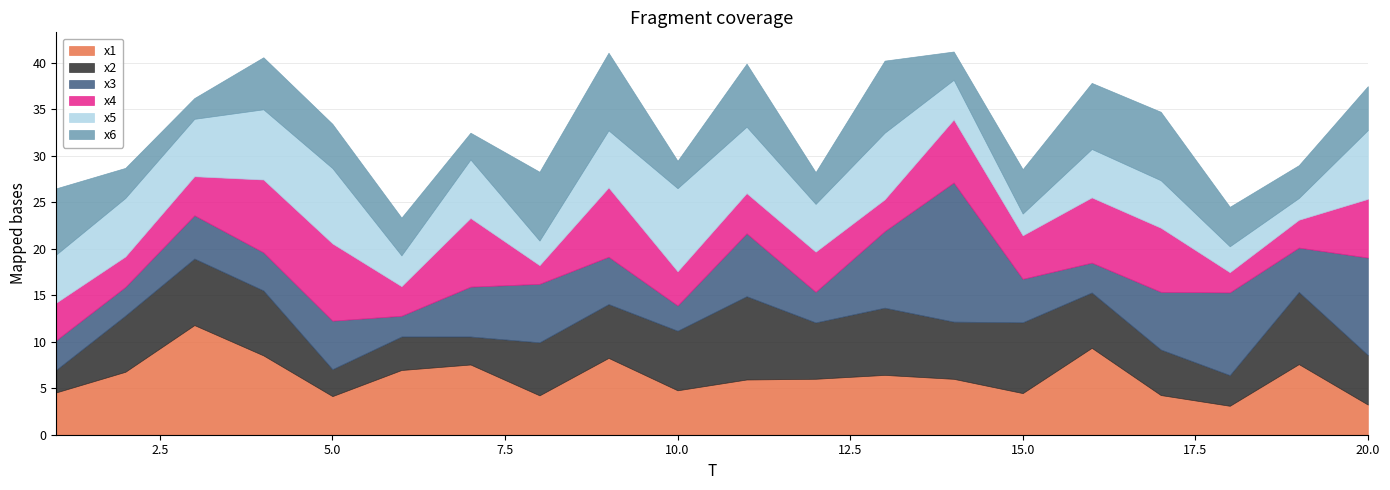

Which has a higher value, 11 or 10?

11